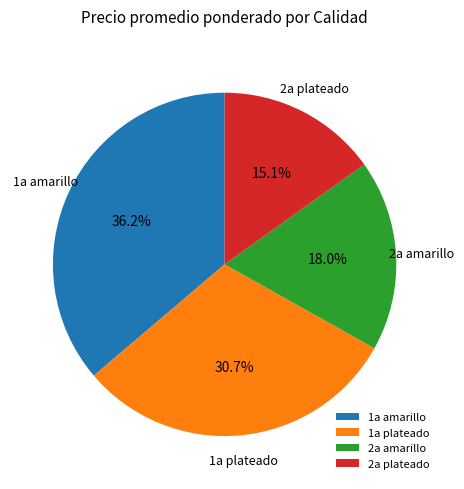

To the nearest percent, what is the difference between the largest and smallest slice percentages?

21%